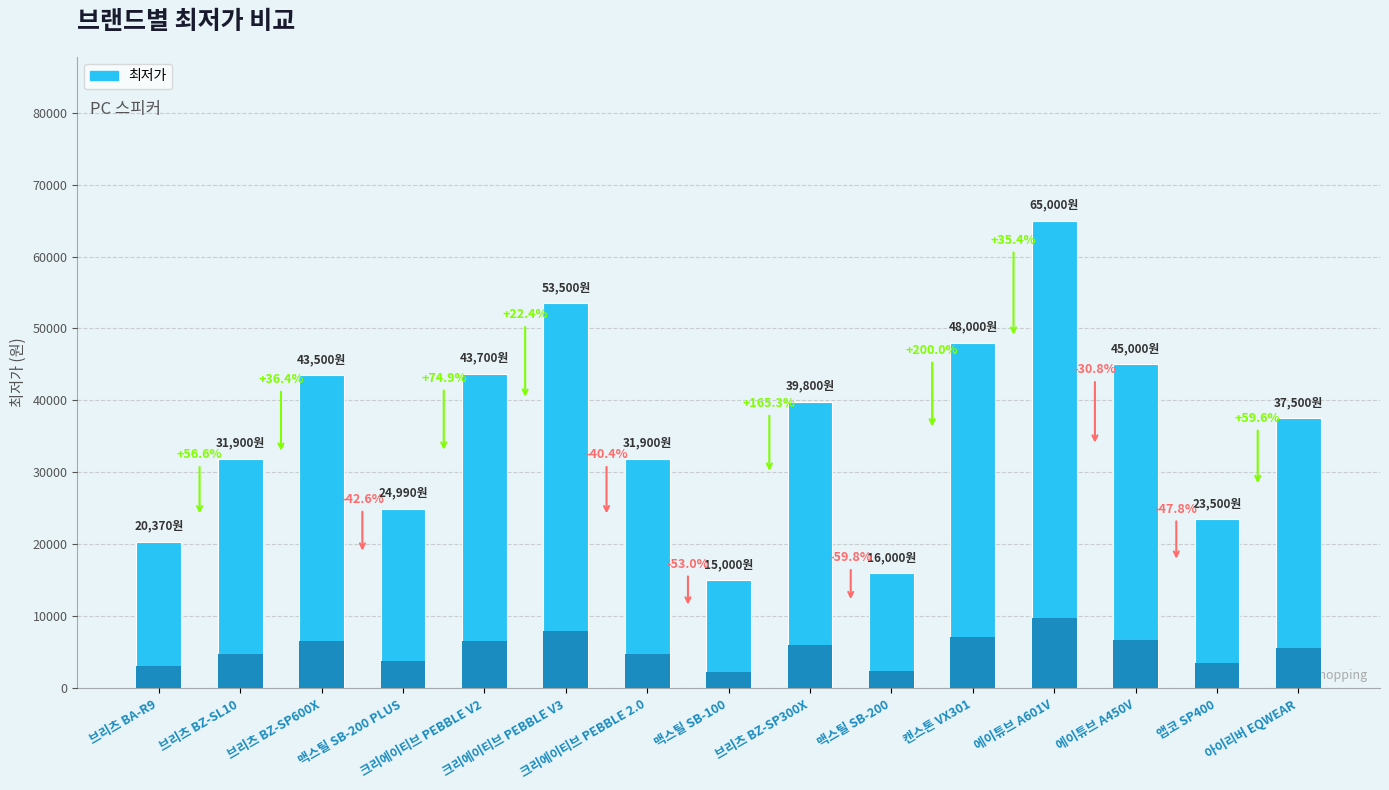

Rank the categories by value from lowest to highest.

맥스틸 SB-100, 맥스틸 SB-200, 브리츠 BA-R9, 앱코 SP400, 맥스틸 SB-200 PLUS, 브리츠 BZ-SL10, 크리에이티브 PEBBLE 2.0, 아이리버 EQWEAR, 브리츠 BZ-SP300X, 브리츠 BZ-SP600X, 크리에이티브 PEBBLE V2, 에이튜브 A450V, 캔스톤 VX301, 크리에이티브 PEBBLE V3, 에이튜브 A601V